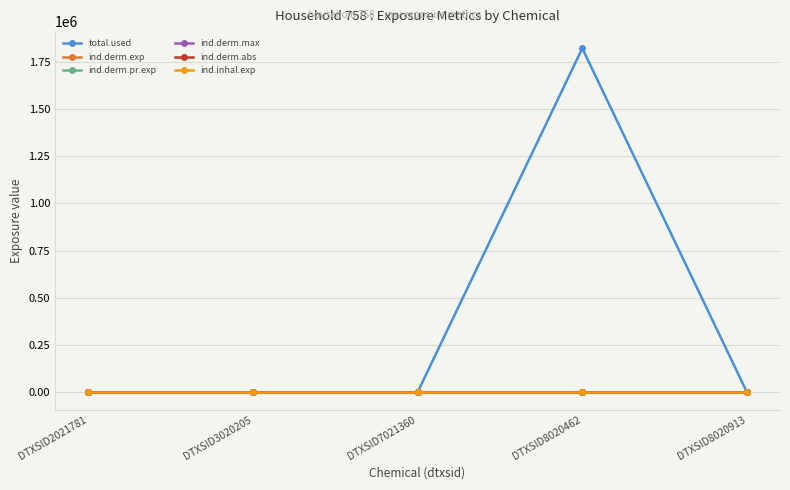

Reading left to right, what are all the values shown in this chart?

total.used: 0.0	0.0	0.0	1821051.6	0.0
ind.derm.exp: 0.0	0.0	0.0	0.0	0.0
ind.derm.pr.exp: 0.0	0.0	0.0	0.0	0.0
ind.derm.max: 0.0	0.0	0.0	0.0	0.0
ind.derm.abs: 0.0	0.0	0.0	0.0	0.0
ind.inhal.exp: 0.0	0.0	0.0	0.0	0.0